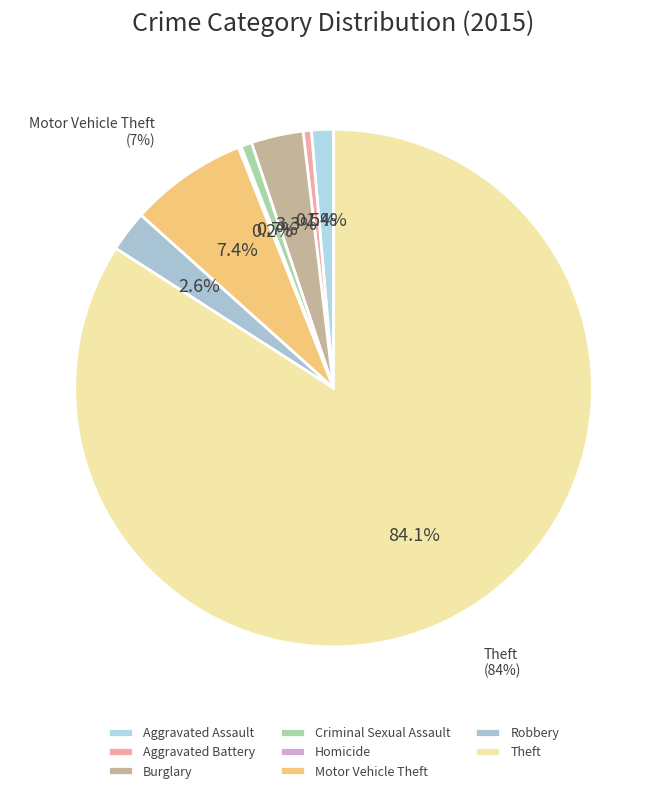

Rank the categories by value from highest to lowest.

Theft, Motor Vehicle Theft, Burglary, Robbery, Aggravated Assault, Criminal Sexual Assault, Aggravated Battery, Homicide